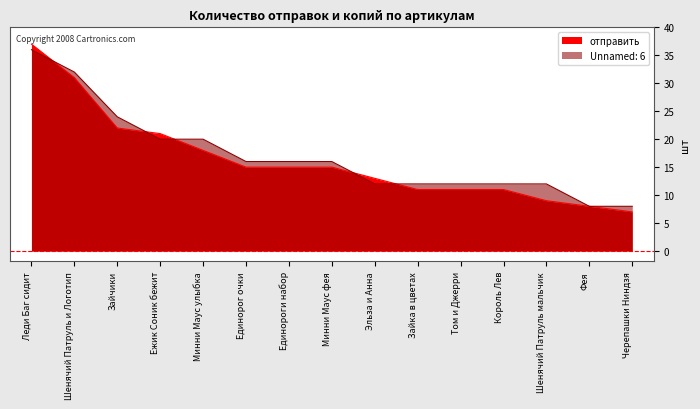

At which label does Unnamed: 6 first exceed 16?

Леди Баг сидит